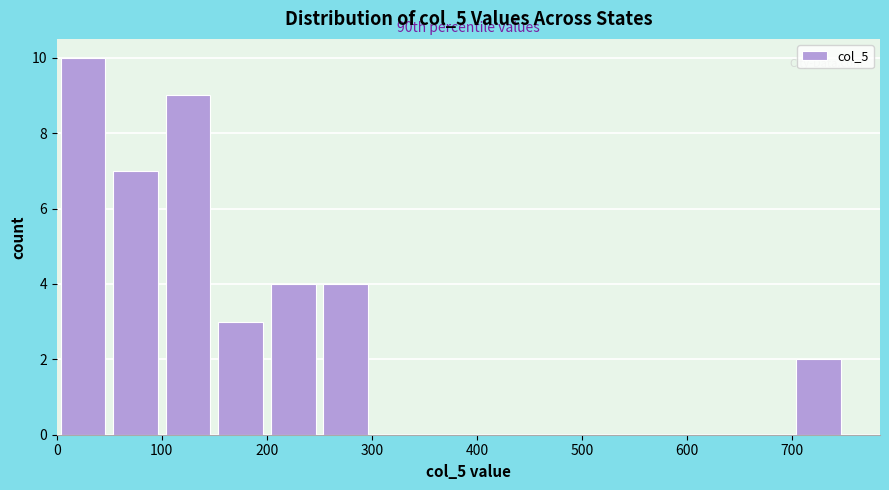

Over which range of the x-axis is the bar tallest?

0 to 50